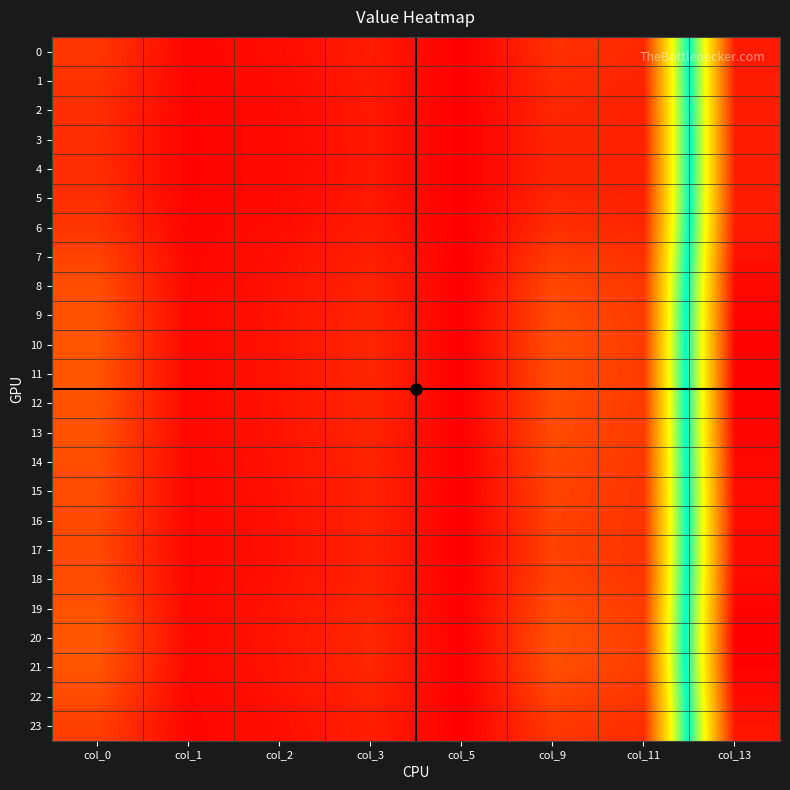

What is the maximum value for 12?

4.2